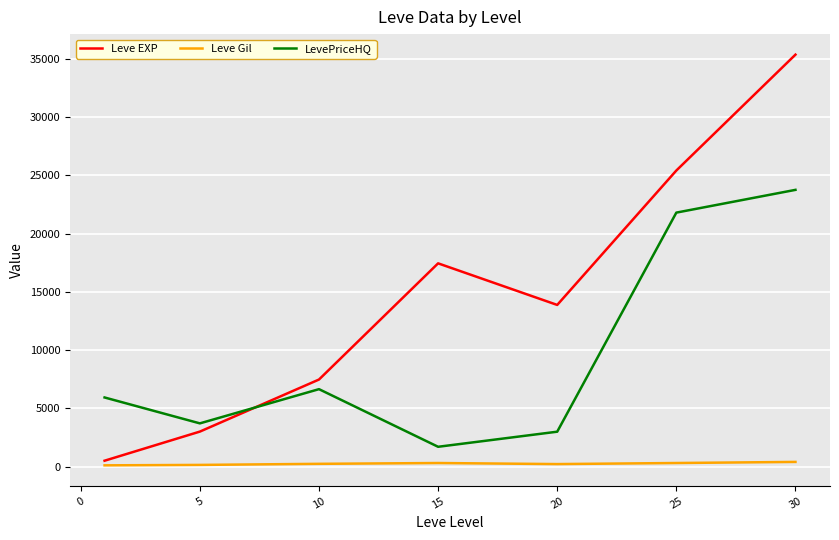

Which series has the largest total across all categories?

Leve EXP